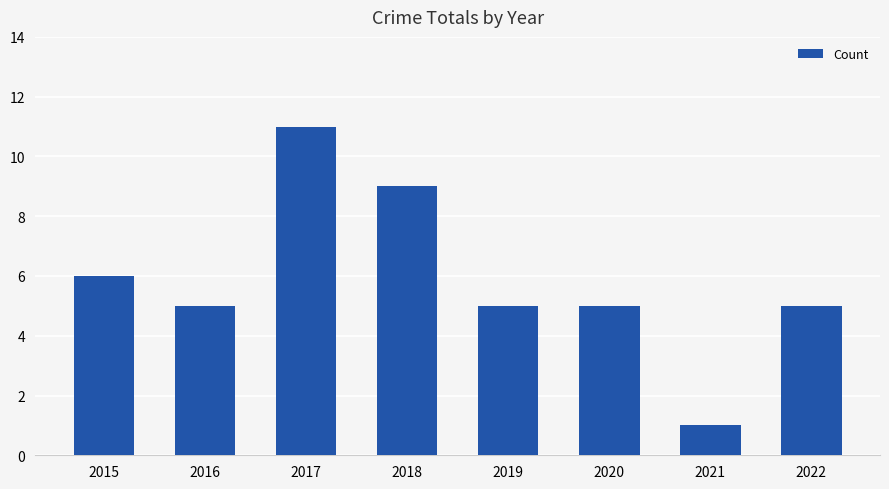

Reading left to right, transcribe all the data shown in this chart.

2015=6	2016=5	2017=11	2018=9	2019=5	2020=5	2021=1	2022=5